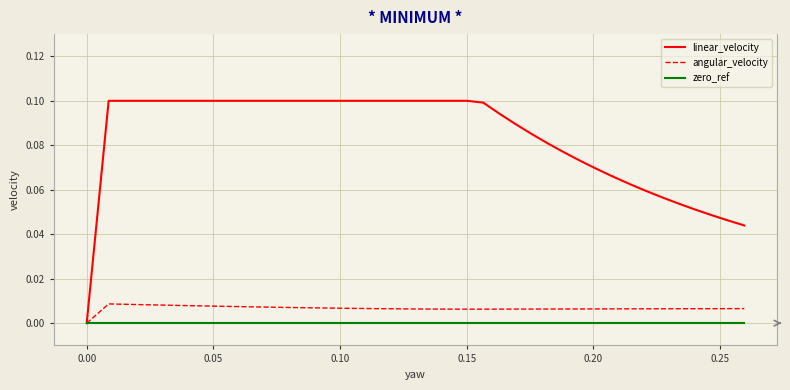

True or false: zero_ref and linear_velocity cross at least once.

False